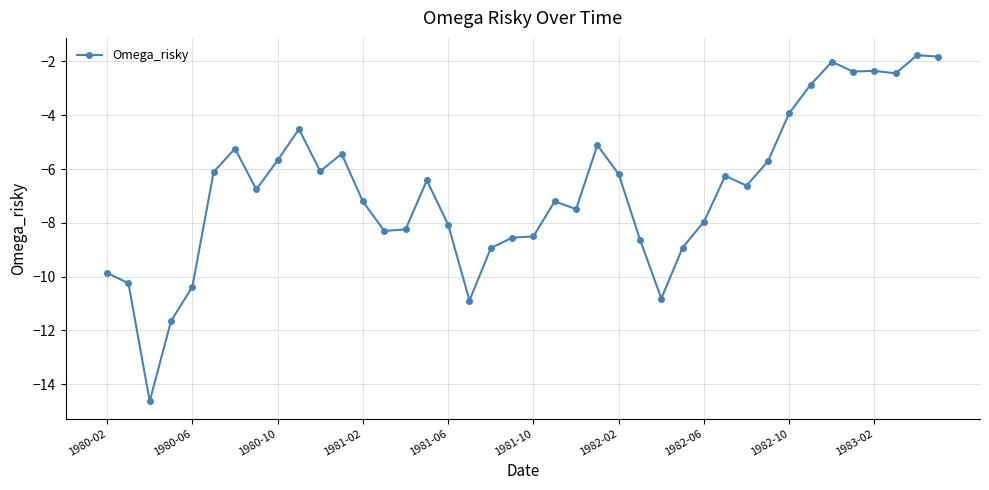

What is the value of the 11th point from the left?

-6.1